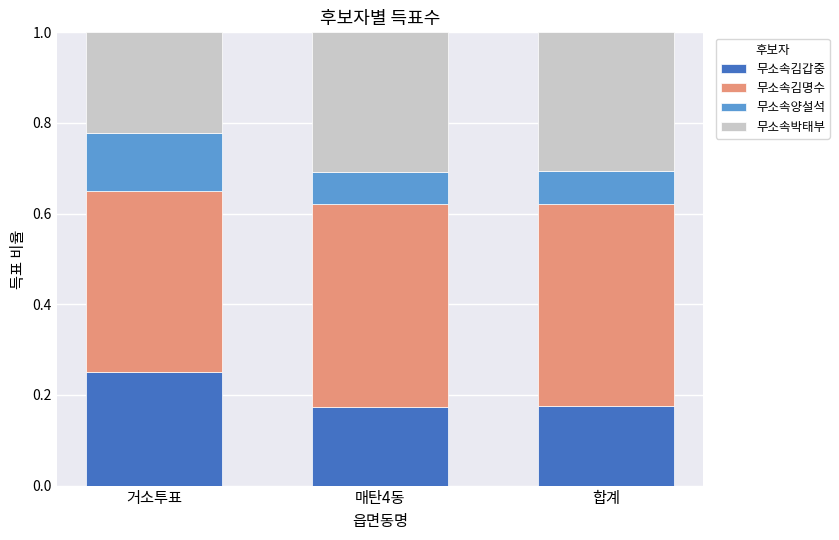

True or false: 무소속김갑중 has a value of 0.3 at 거소투표.

True